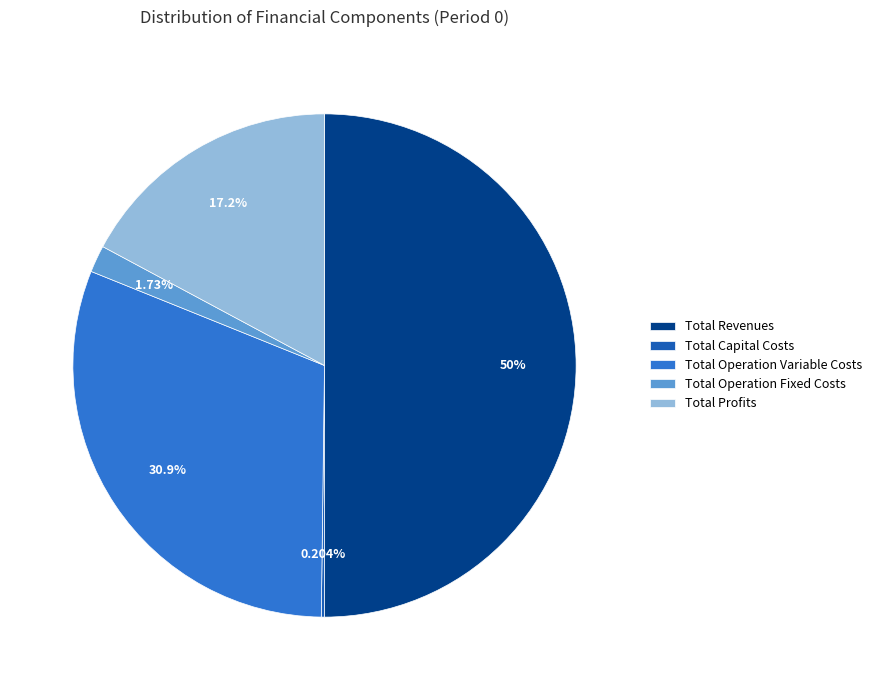

Does Total Operation Variable Costs account for over 50% of the chart?

No